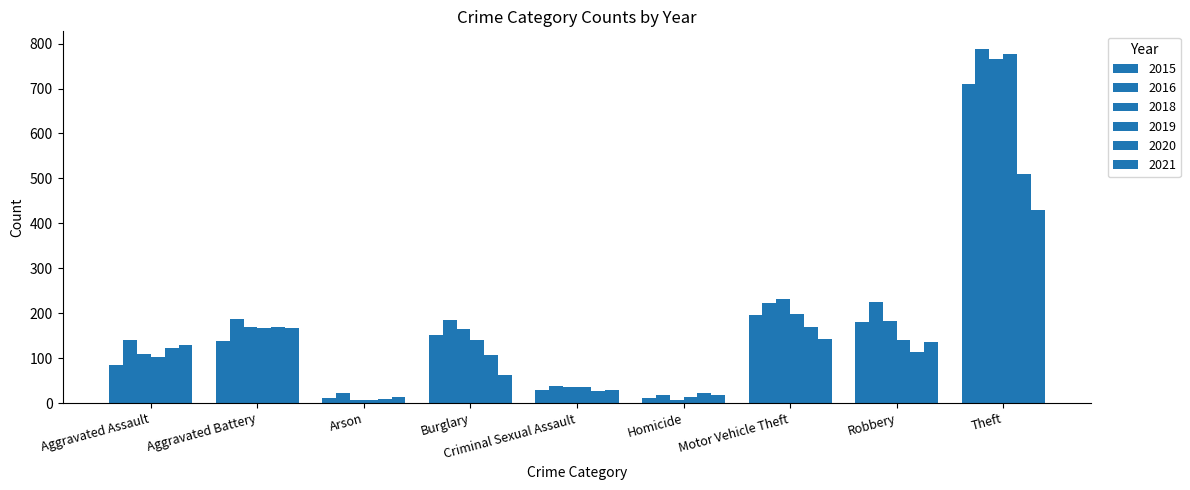

Reading left to right, extract all data points from this chart.

2015: 85	139	12	152	29	12	195	181	710
2016: 140	188	23	185	38	18	223	225	788
2018: 109	169	7	164	36	6	231	182	766
2019: 102	166	6	140	35	13	199	140	778
2020: 123	170	10	108	26	22	169	114	509
2021: 129	167	14	63	28	19	142	135	429